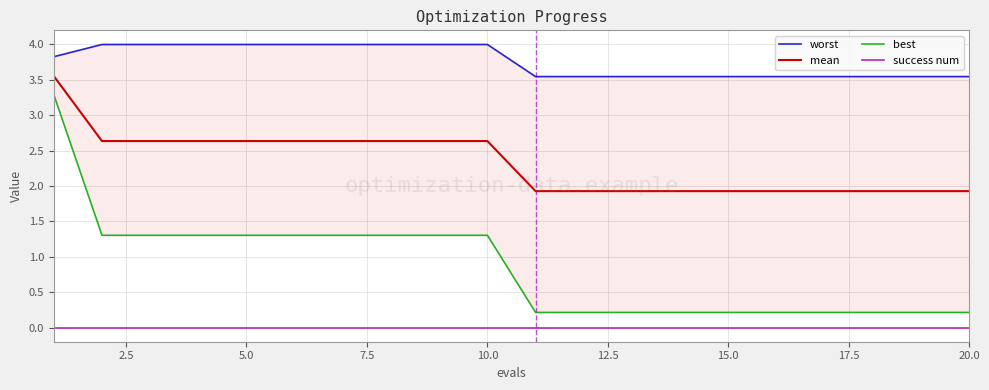

How many lines are shown in the chart?

4